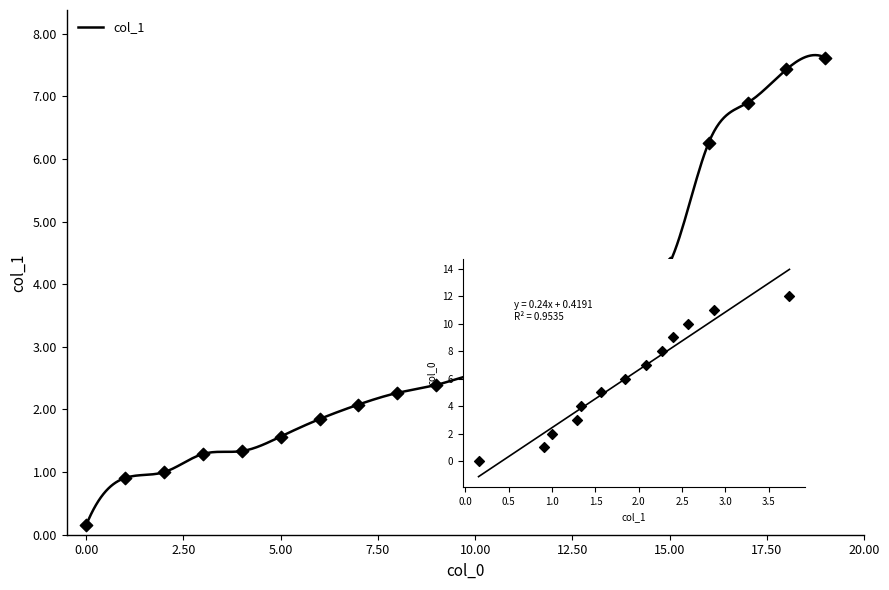

What is the change in value from 10 to 18?

+4.9